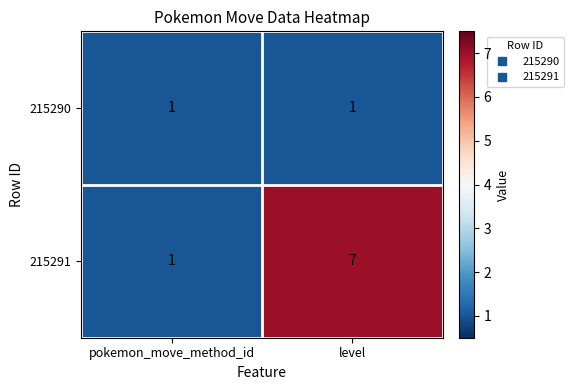

True or false: 215290 has a value of 2 at pokemon_move_method_id.

False